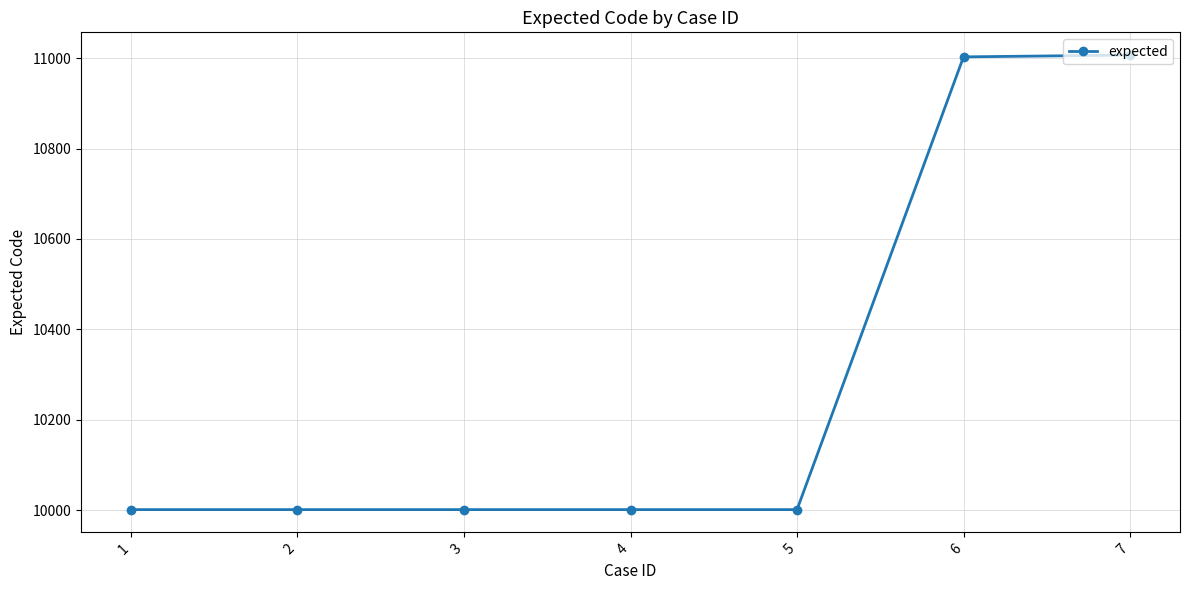

What is the greatest value displayed?

11007